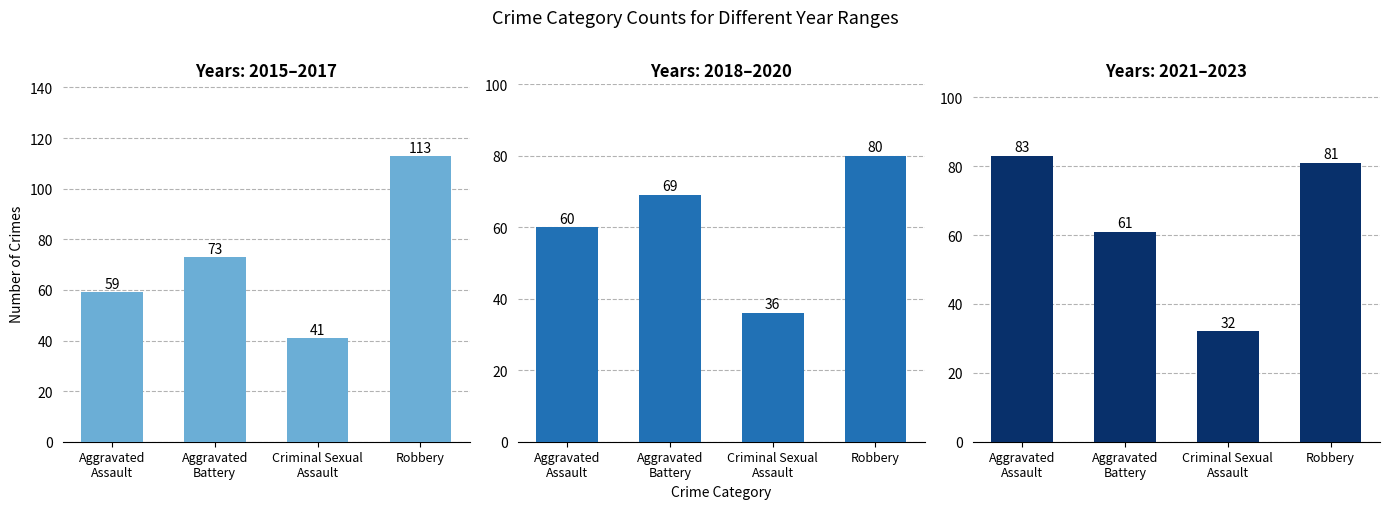

What is the value of the 2021–2023 bar at the 4th from the left?

81